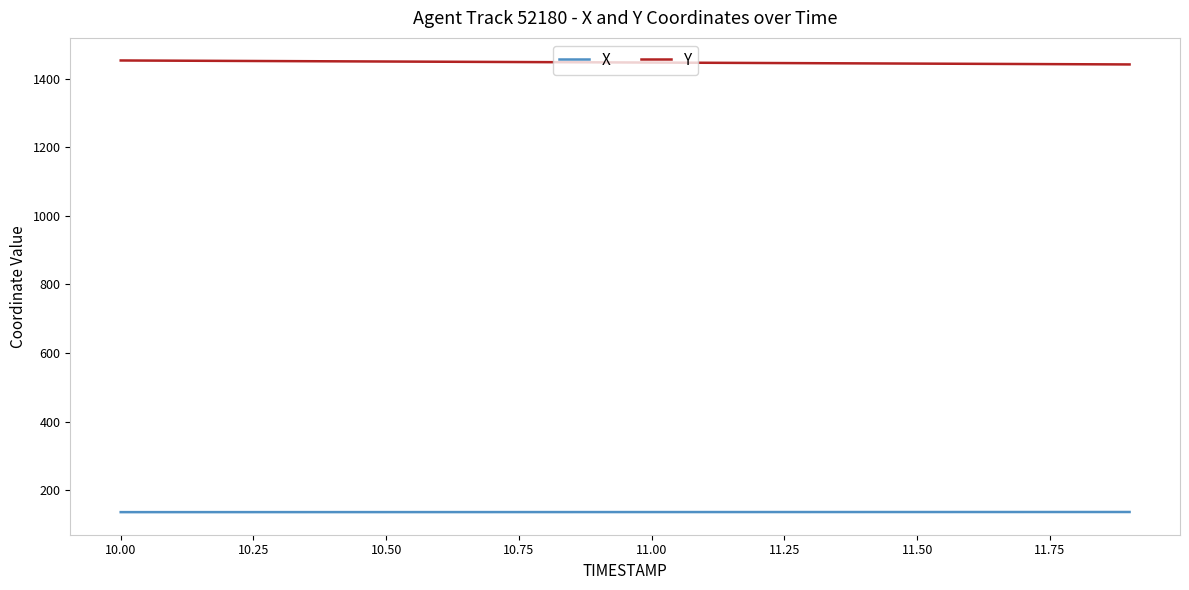

Which series has the largest total across all categories?

Y